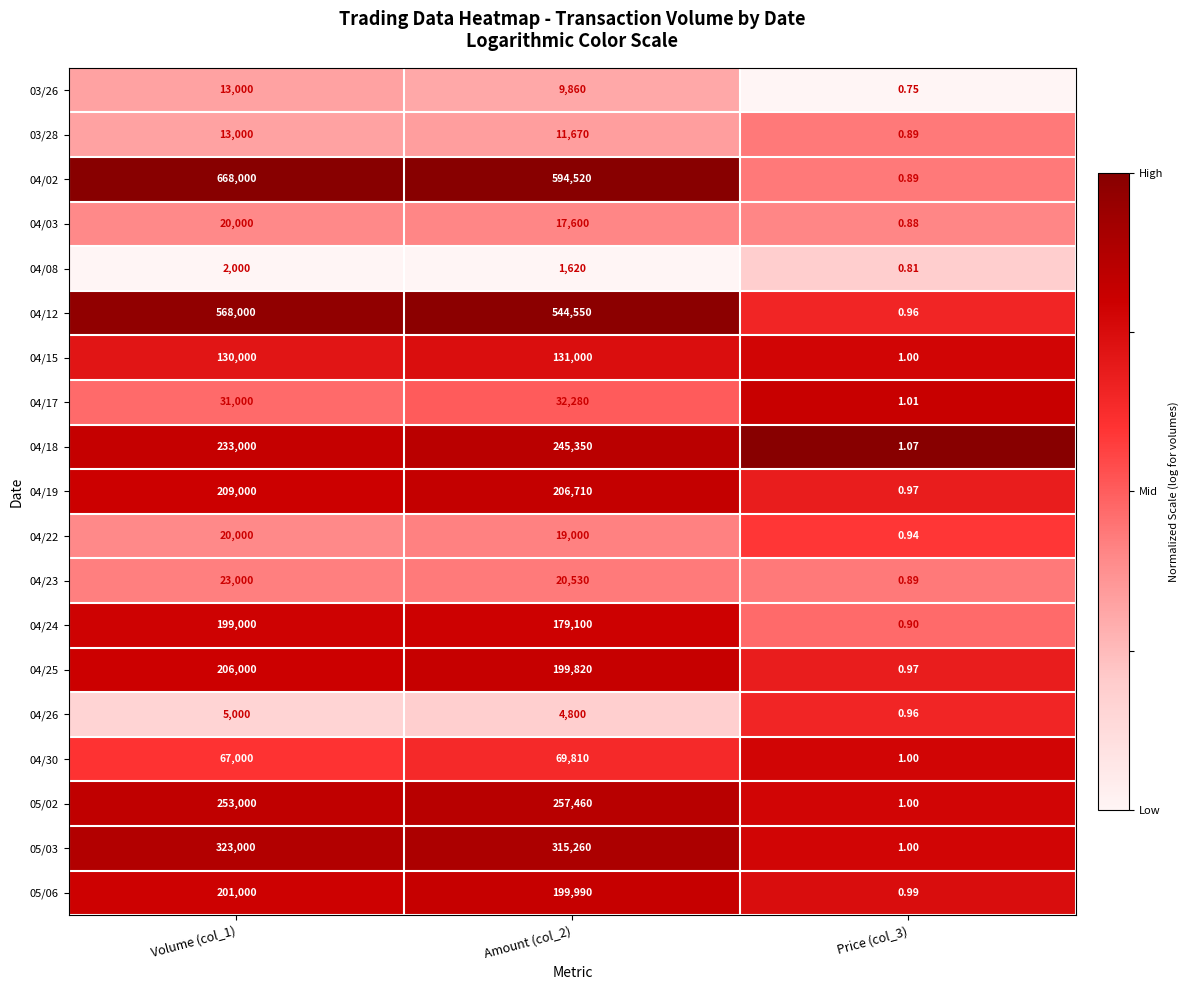

Is the value of 04/24 at Volume (col_1) greater than the value of 04/30 at Price (col_3)?

Yes